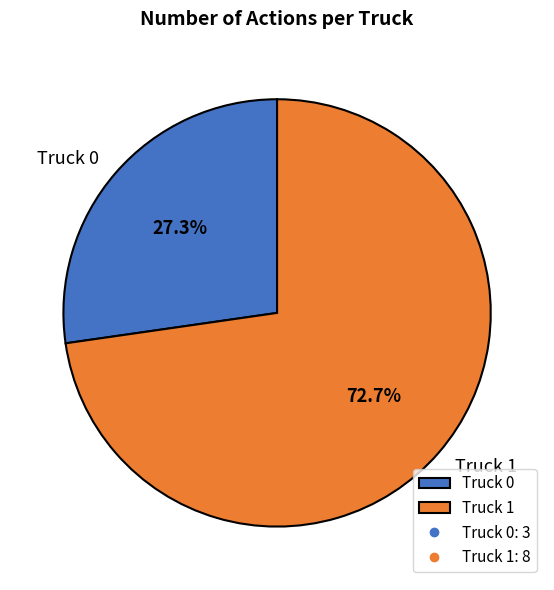

Approximately how many times larger is the value at Truck 0 compared to Truck 1?

0.4